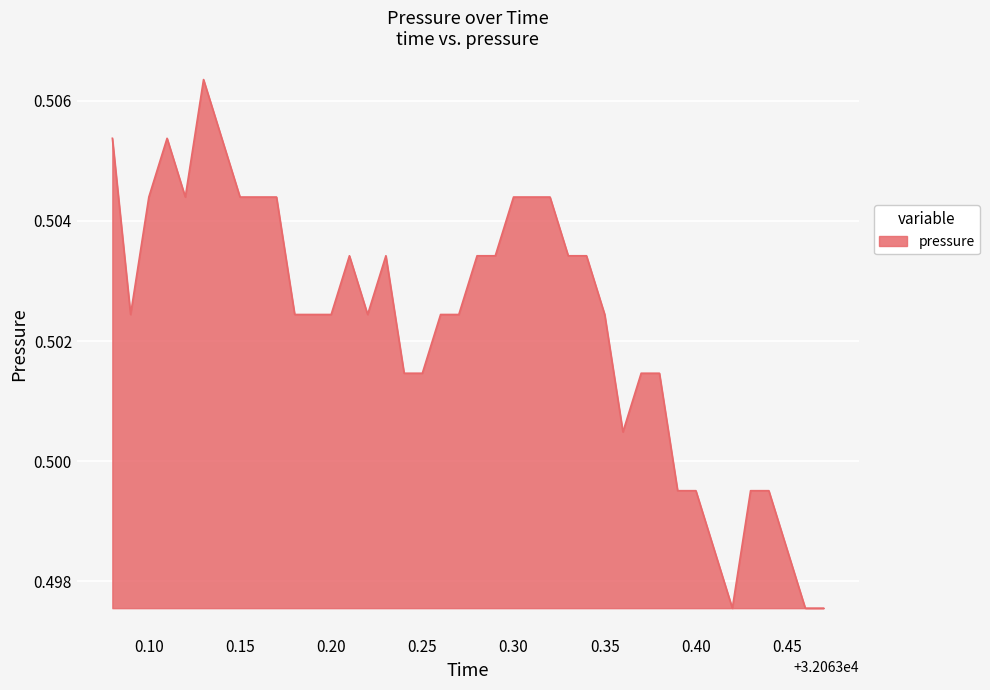

The value at 0.30 is 0.1. True or false?

False